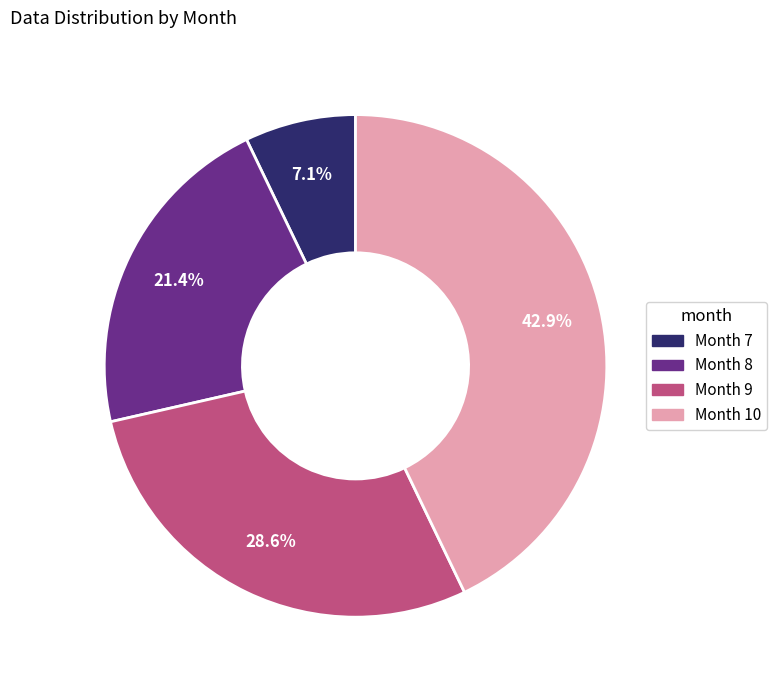

Is there a majority slice in this chart?

No